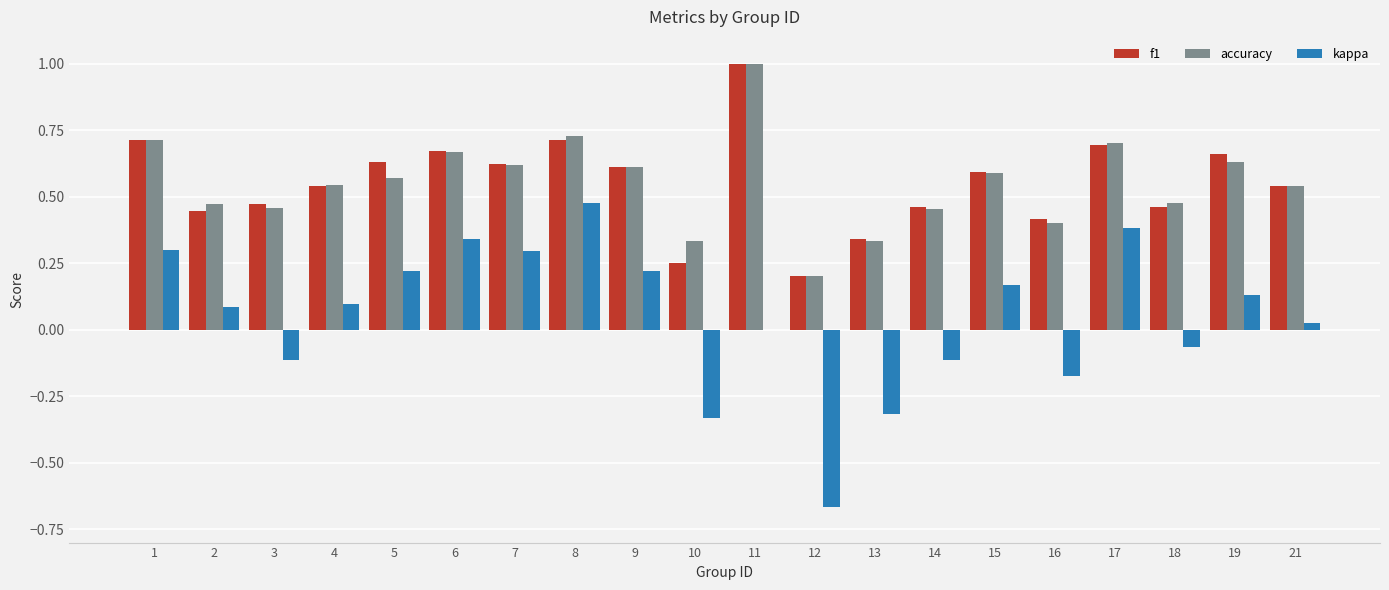

What is the maximum value shown in the chart?

1.0